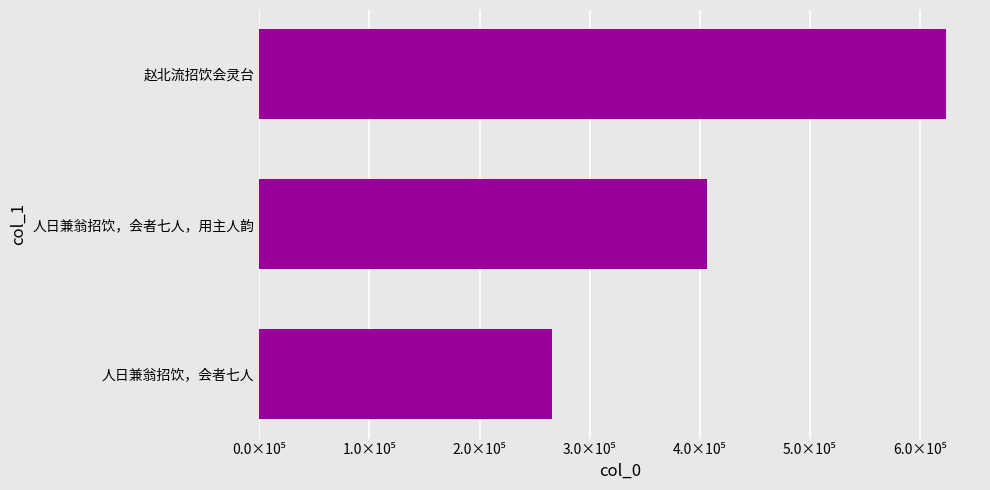

Rank the categories by value from highest to lowest.

赵北流招饮会灵台, 人日兼翁招饮，会者七人，用主人韵, 人日兼翁招饮，会者七人